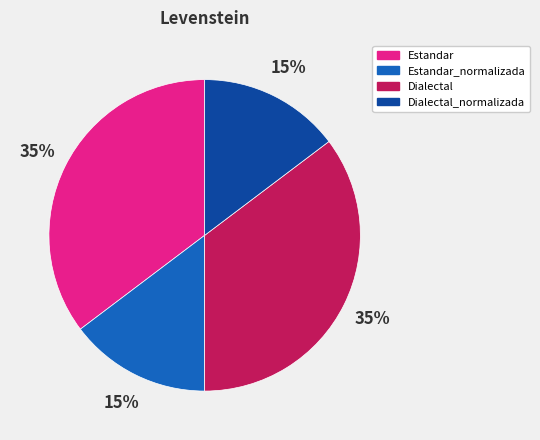

The Estandar_normalizada slice represents 24% of the pie. True or false?

False